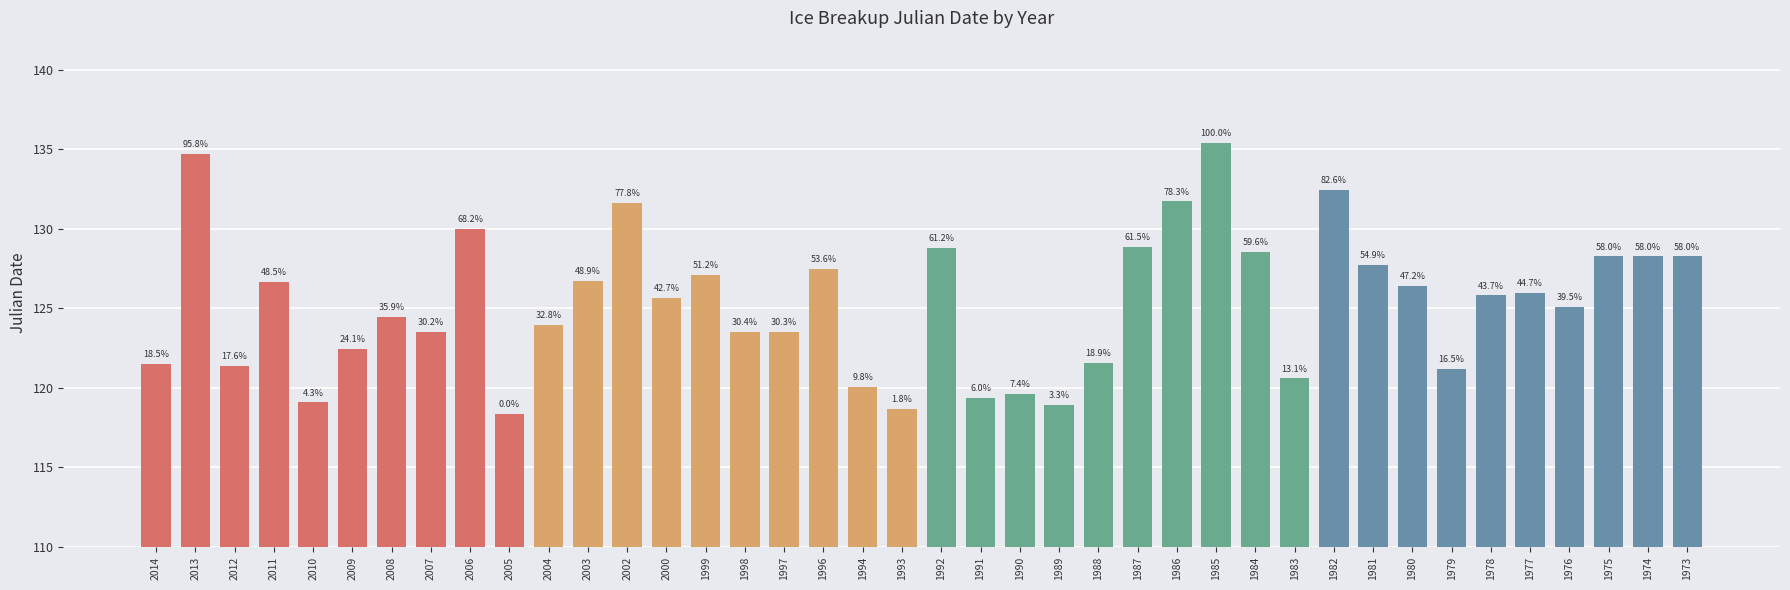

Does the chart contain any negative values?

No